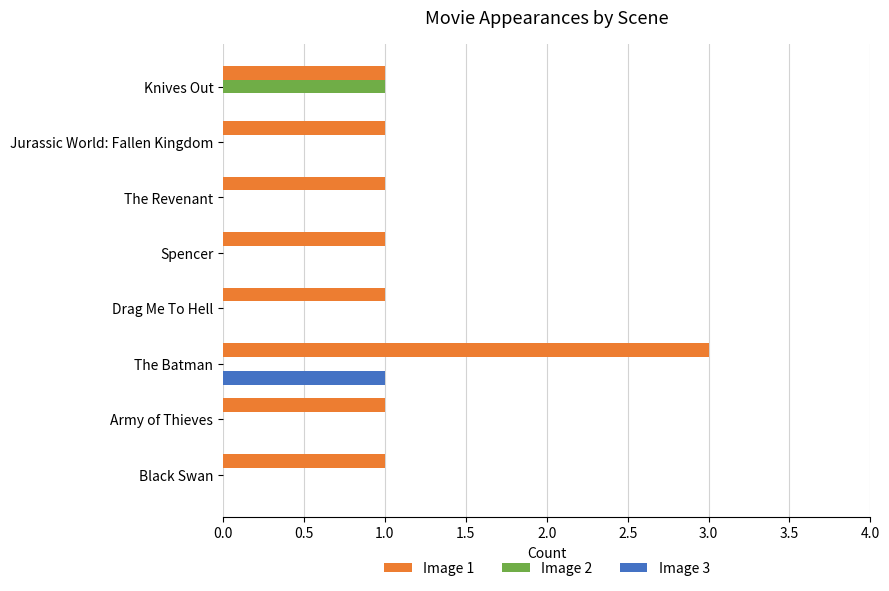

Is the value of Image 3 at Jurassic World: Fallen Kingdom greater than the value of Image 1 at Drag Me To Hell?

No